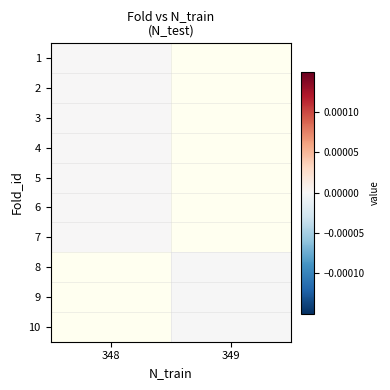

How many data points does each series have?

2